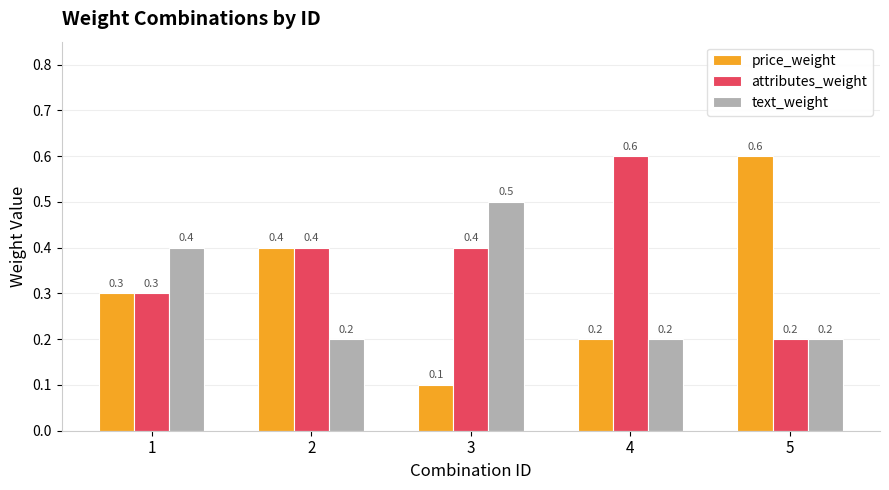

Is the value of price_weight at 2 greater than the value of text_weight at 4?

Yes